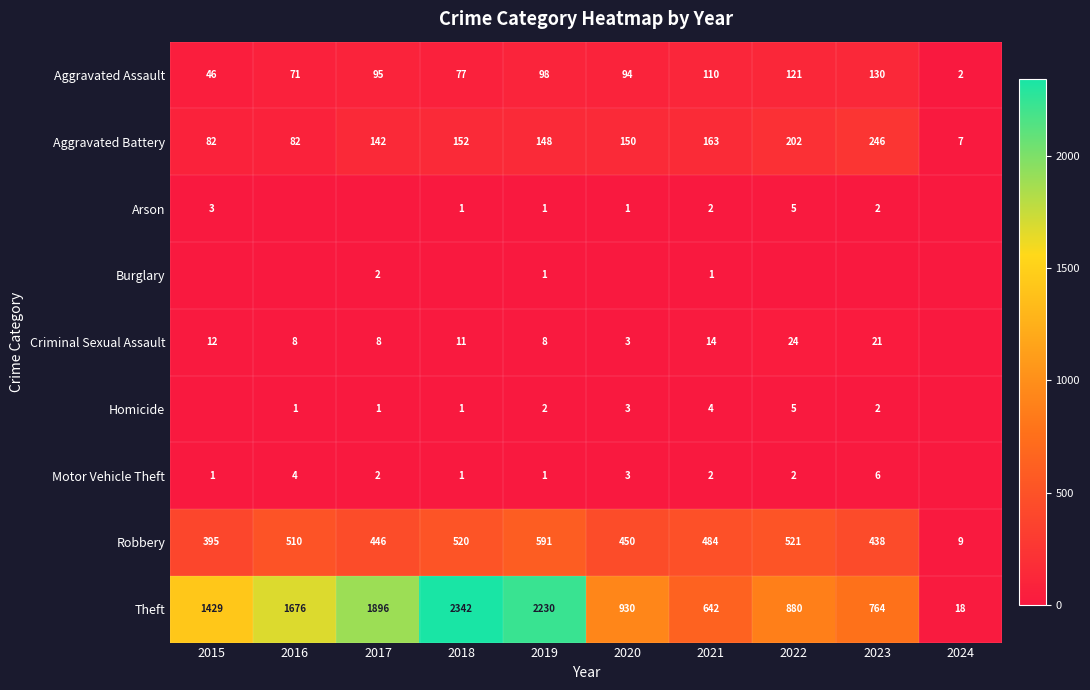

Is the value of Motor Vehicle Theft at 2018 greater than the value of Homicide at 2019?

No